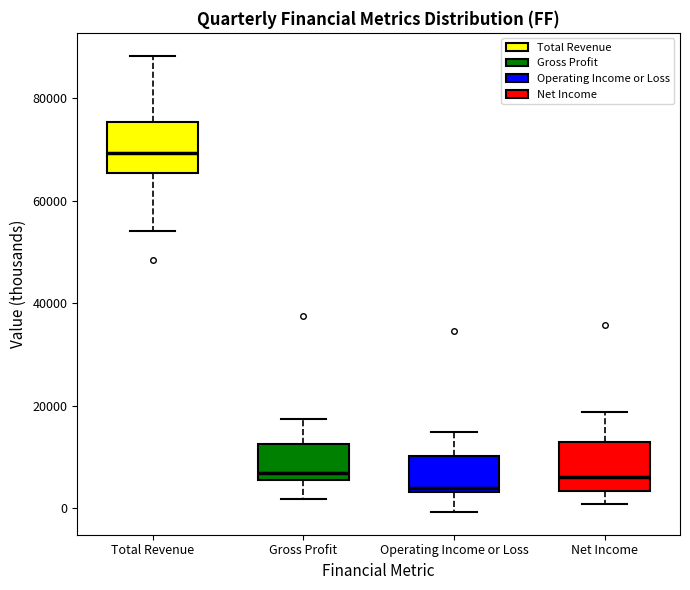

Where is the upper edge of the box for Total Revenue on the y-axis? The values are not printed on the chart, so give them approximately, as read against the axis.

76000